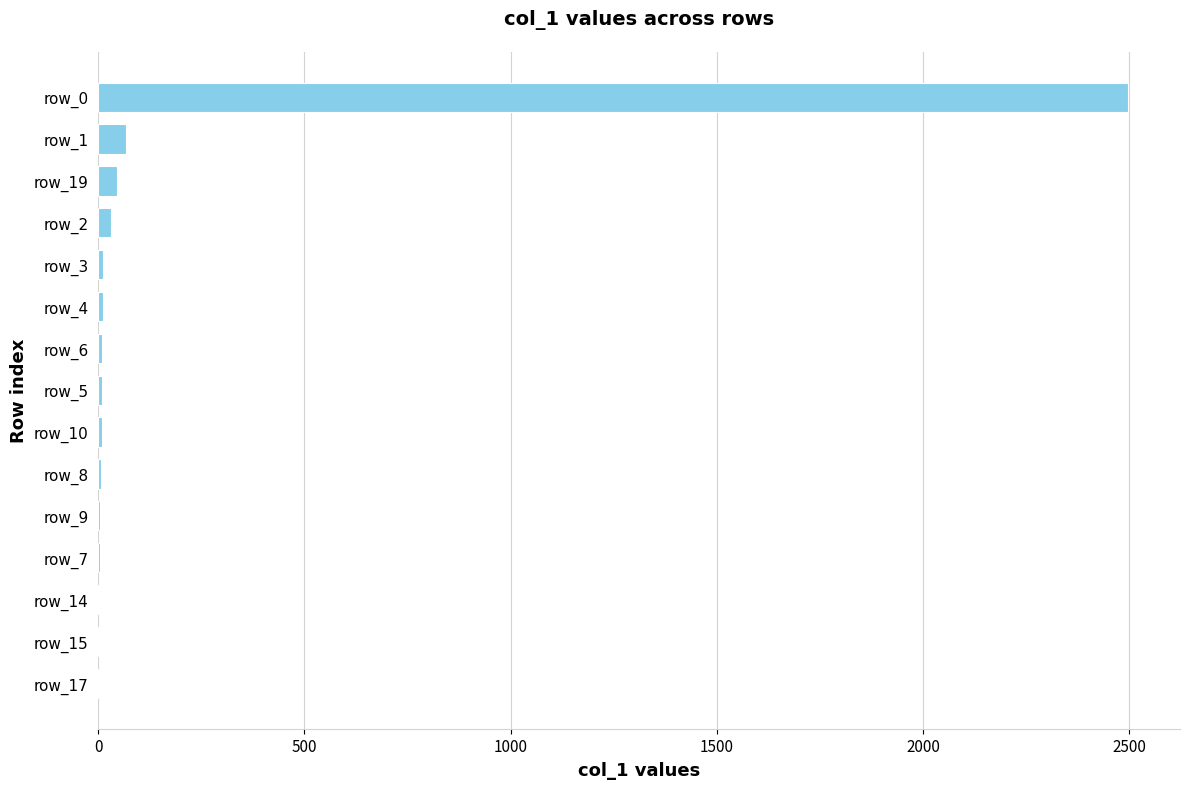

Which label corresponds to the largest value in the chart?

row_0